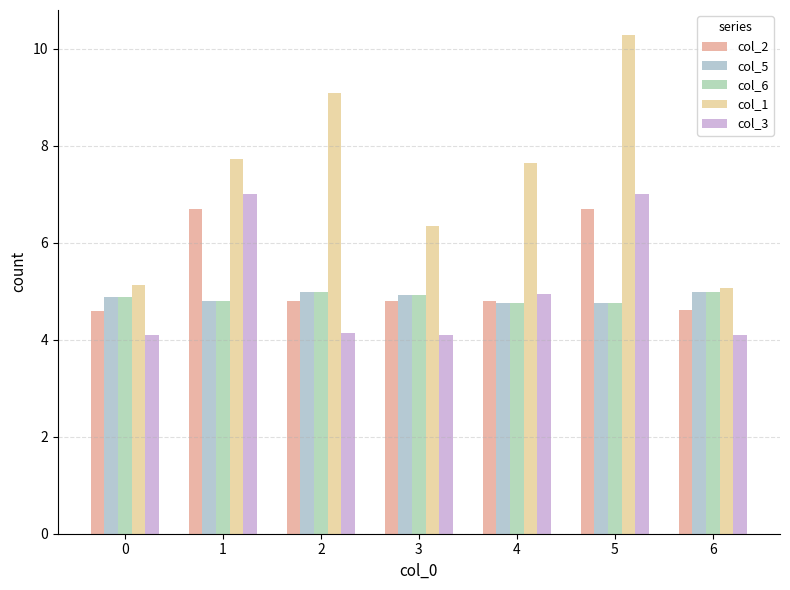

Reading left to right, transcribe all the data shown in this chart.

col_2: 0=4.6	1=6.7	2=4.8	3=4.8	4=4.8	5=6.7	6=4.6
col_5: 0=4.9	1=4.8	2=5.0	3=4.9	4=4.8	5=4.8	6=5.0
col_6: 0=4.9	1=4.8	2=5.0	3=4.9	4=4.8	5=4.8	6=5.0
col_1: 0=5.1	1=7.7	2=9.1	3=6.4	4=7.7	5=10.3	6=5.1
col_3: 0=4.1	1=7.0	2=4.1	3=4.1	4=4.9	5=7.0	6=4.1